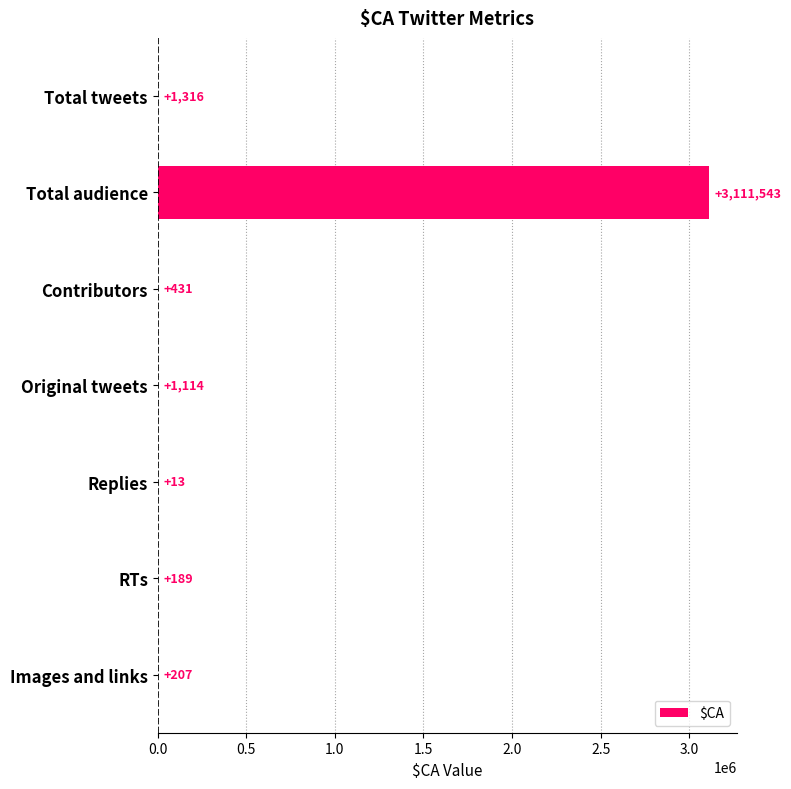

The value at Total tweets is 1316. True or false?

True